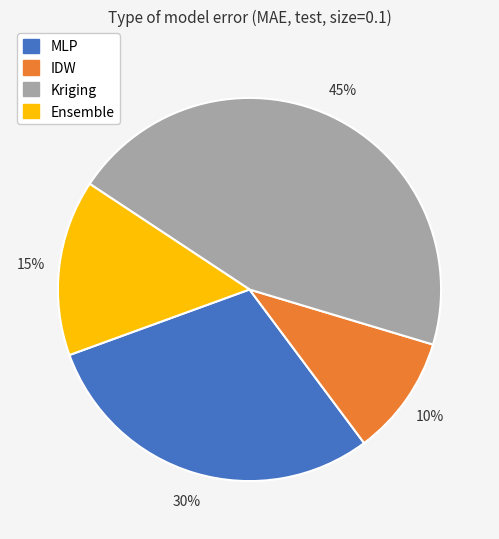

Rank the categories by value from highest to lowest.

Kriging, MLP, Ensemble, IDW